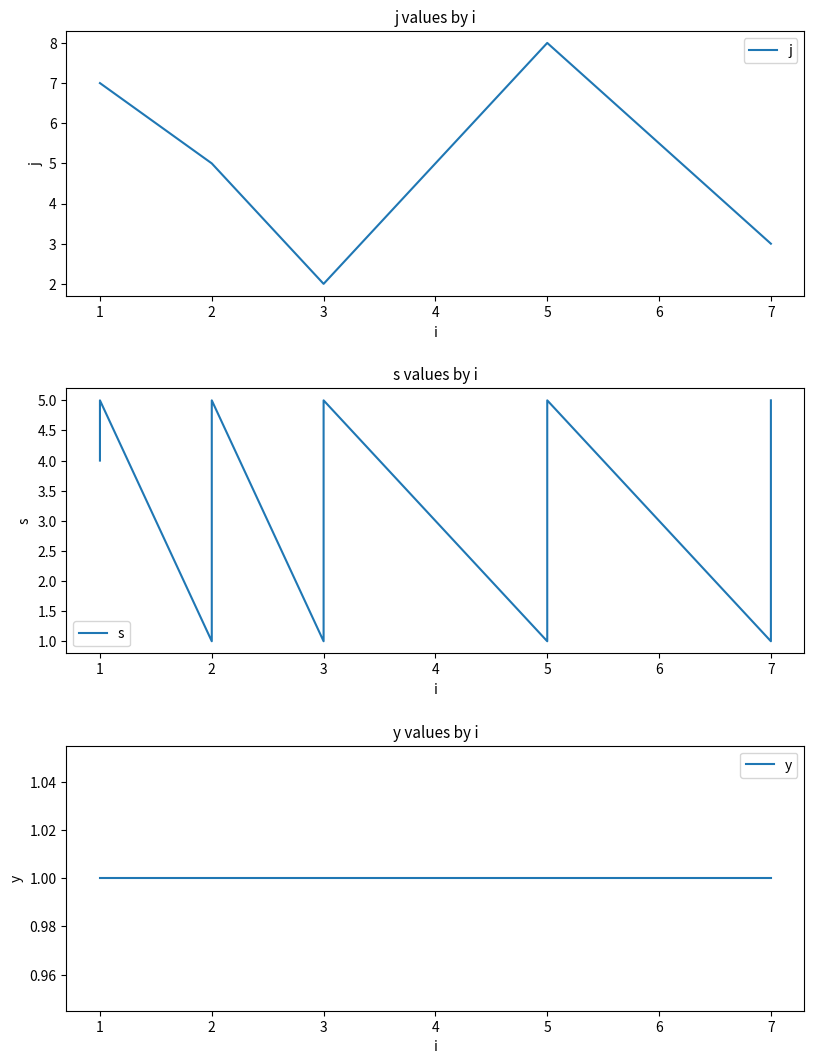

The value of j at 2 is 5. True or false?

True